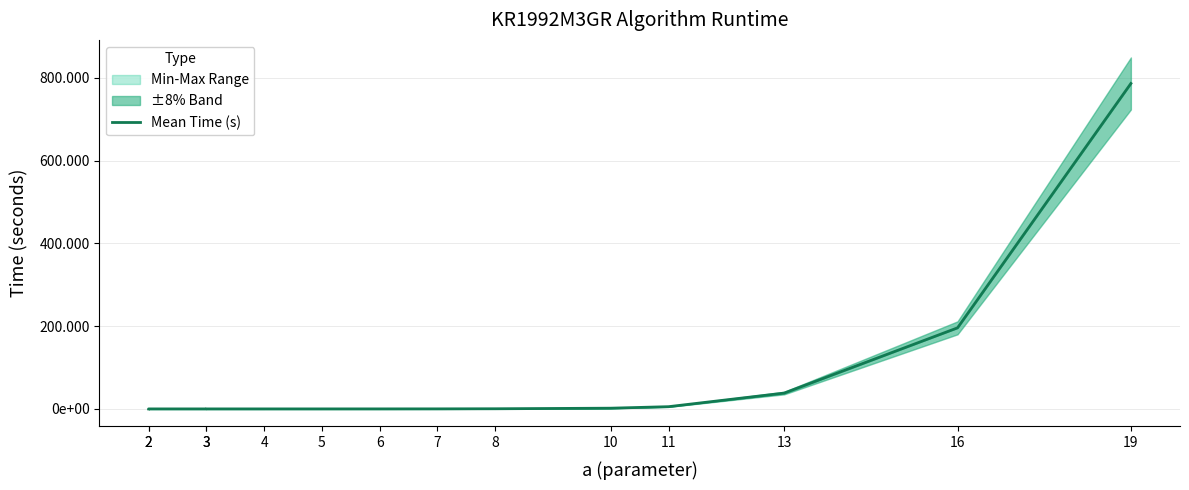

What is the difference between the values at 16 and 10?

194.1